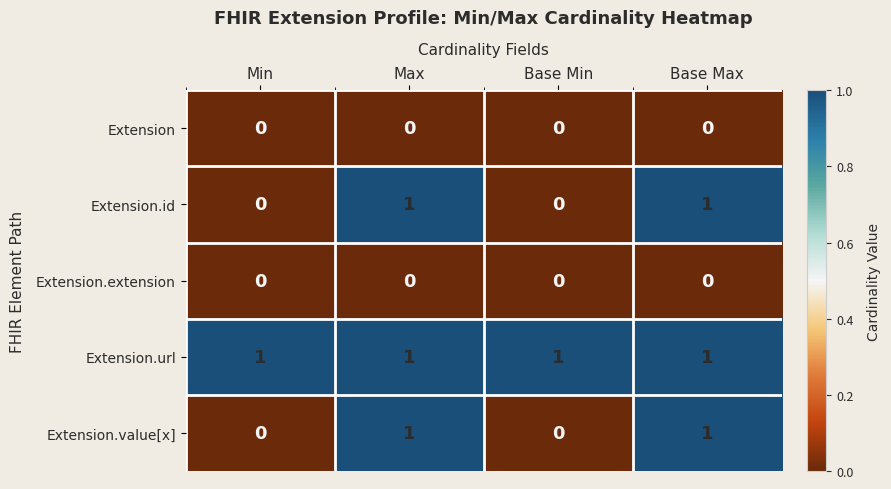

How many Extension.id values are between 0 and 1?

4